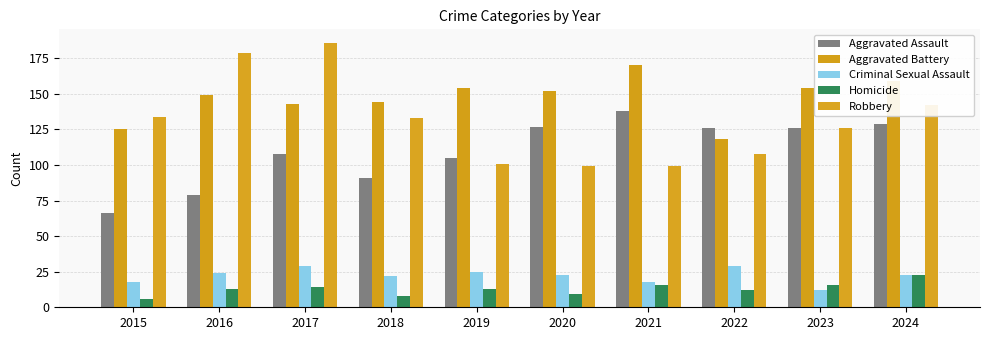

True or false: Aggravated Battery has a value of 170 at 2021.

True